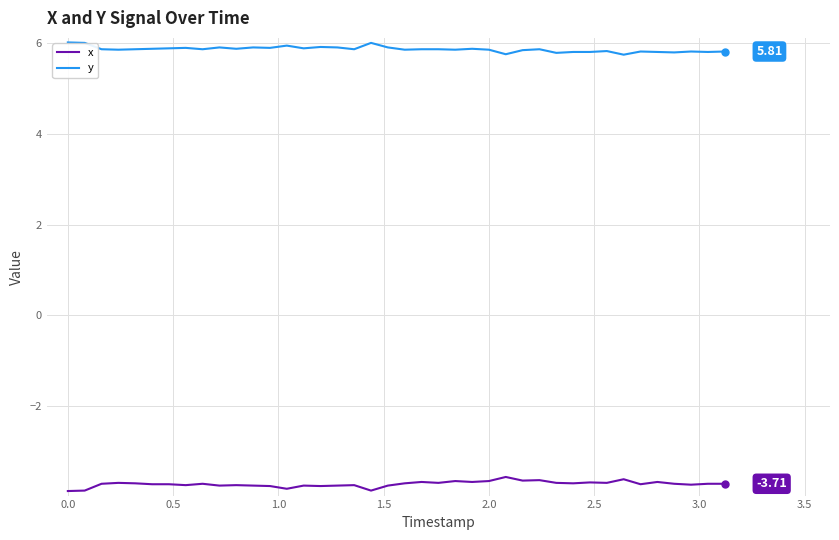

Which series has the largest total across all categories?

y